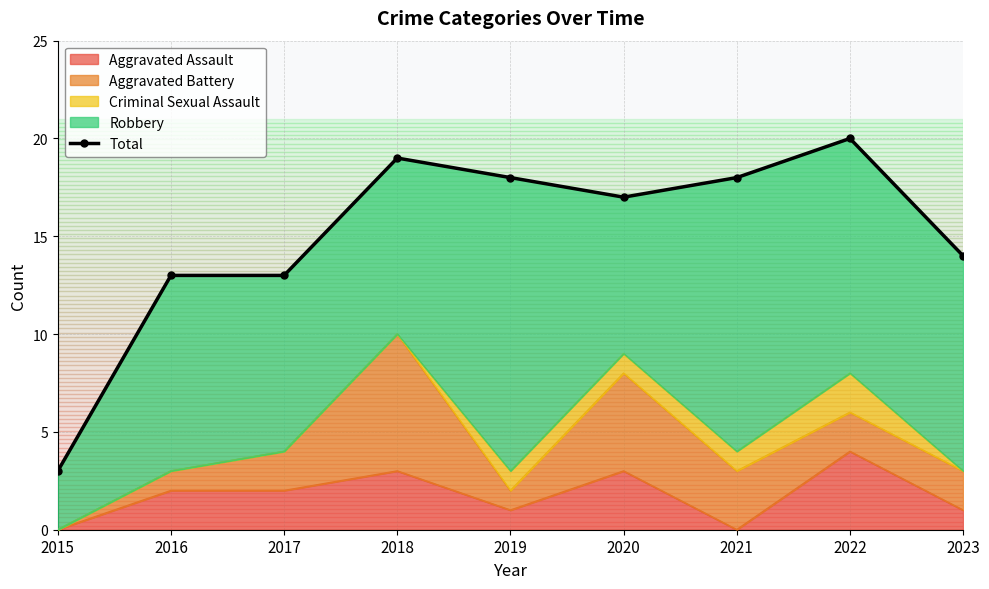

The Aggravated Assault series shows 4 at 2022. True or false?

True